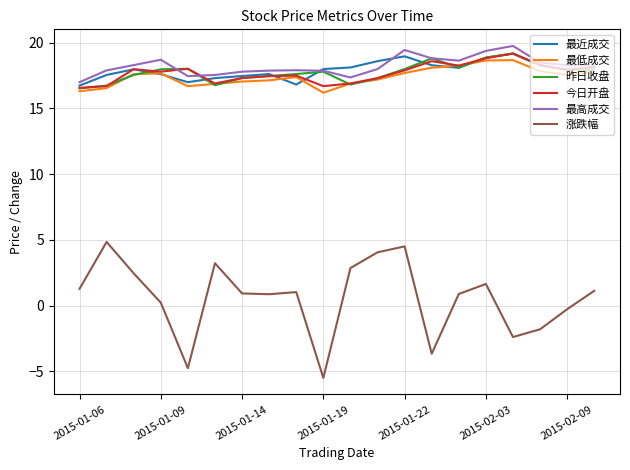

What is the maximum value shown in the chart?

19.8